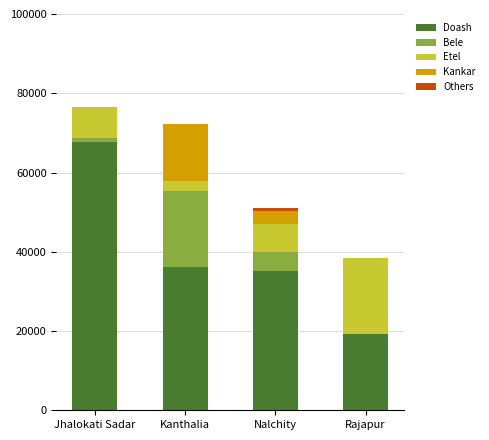

What is the highest value of the Doash series?

67742.0